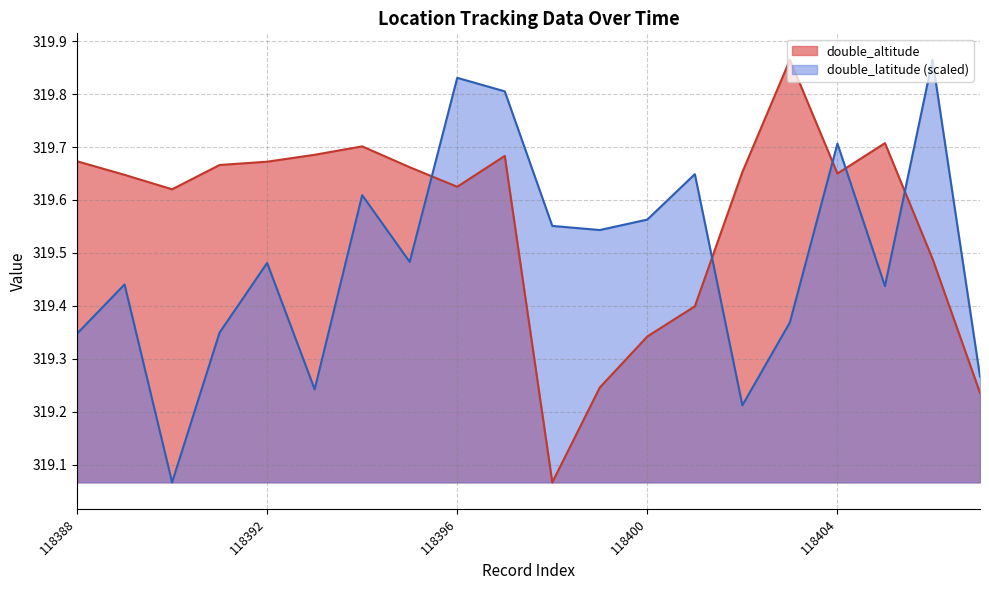

What is the difference between the second highest and second lowest values in the double_altitude series?

0.5